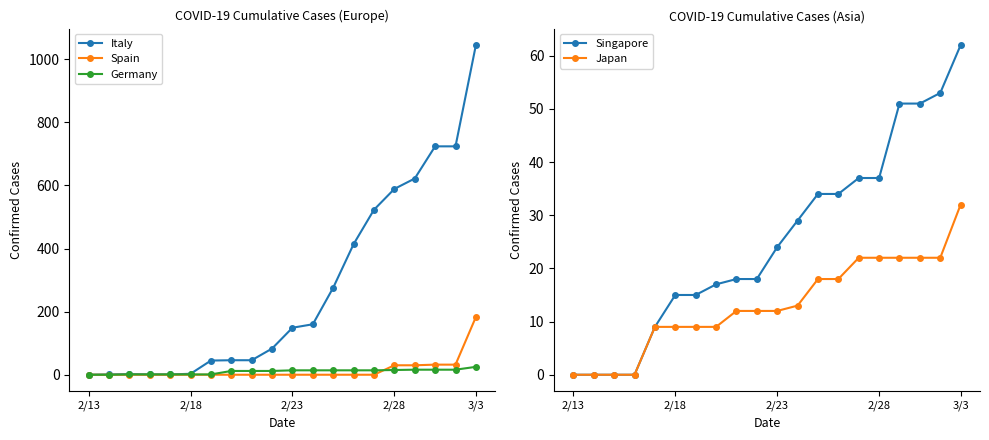

Which series has the largest range (max minus min)?

Italy